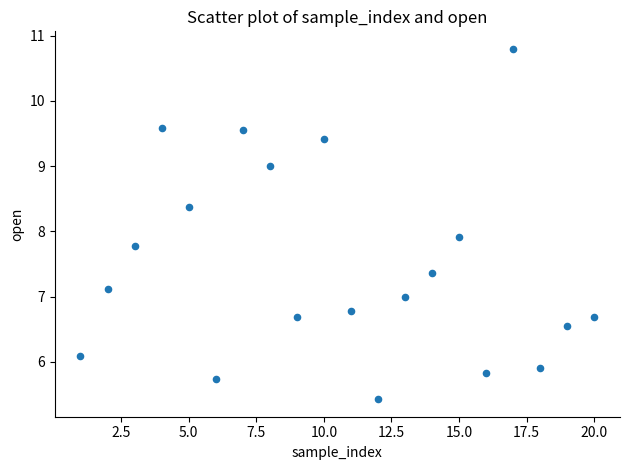

What Y value in the scatter plot is closest to 8?

7.9